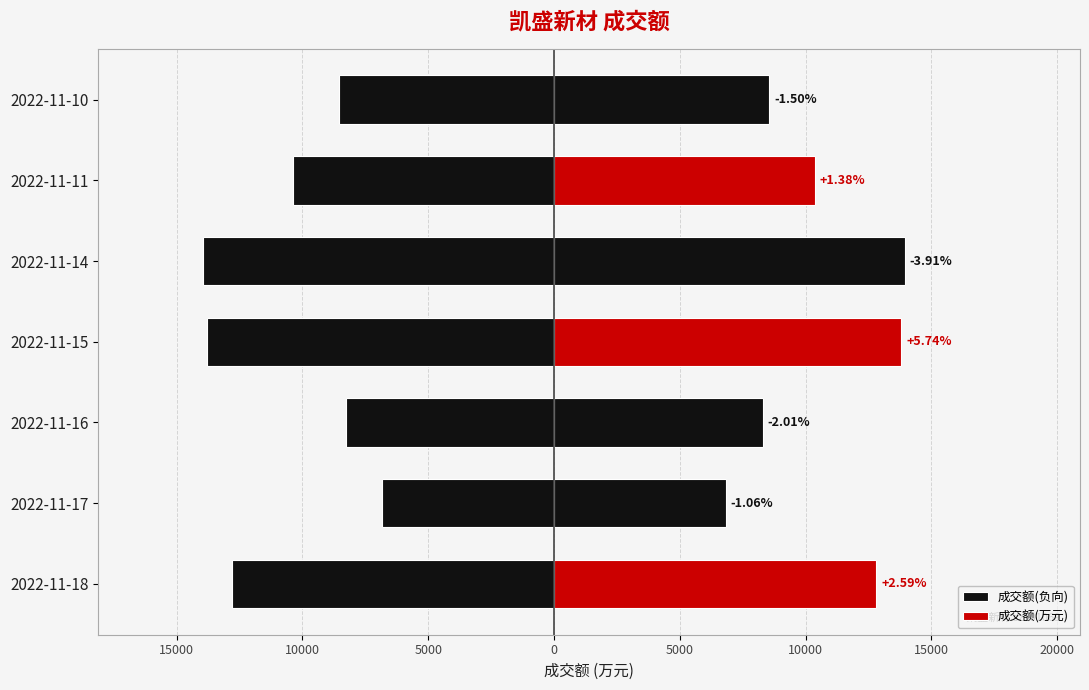

What is the difference between the maximum and minimum values in the 成交额(负向) series?

7111